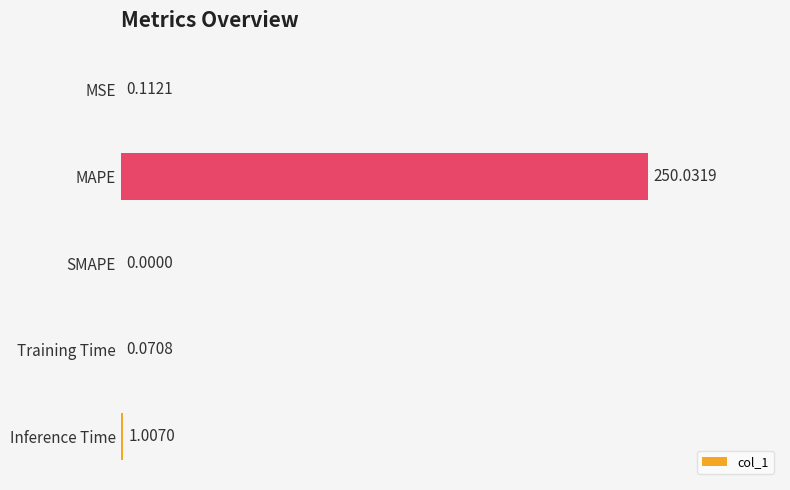

What is the greatest value displayed?

250.0